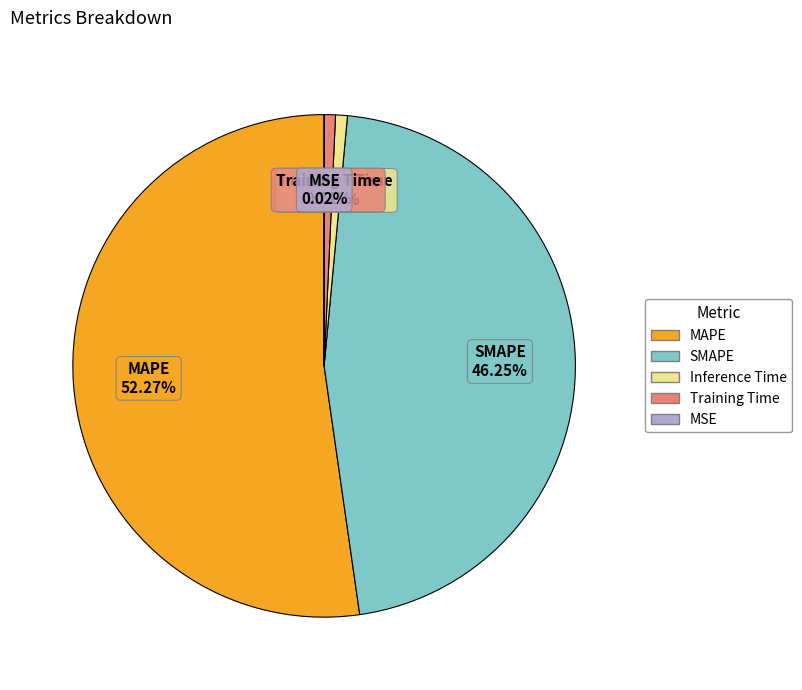

To the nearest percent, what is the average slice percentage?

20%